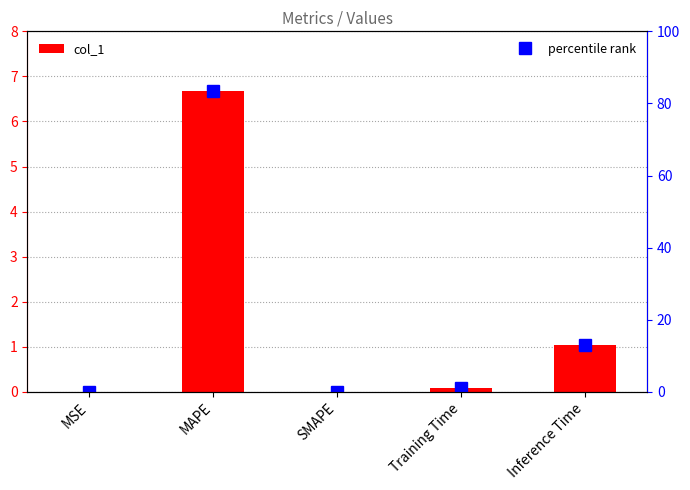

How many values in the col_1 series exceed 0?

4